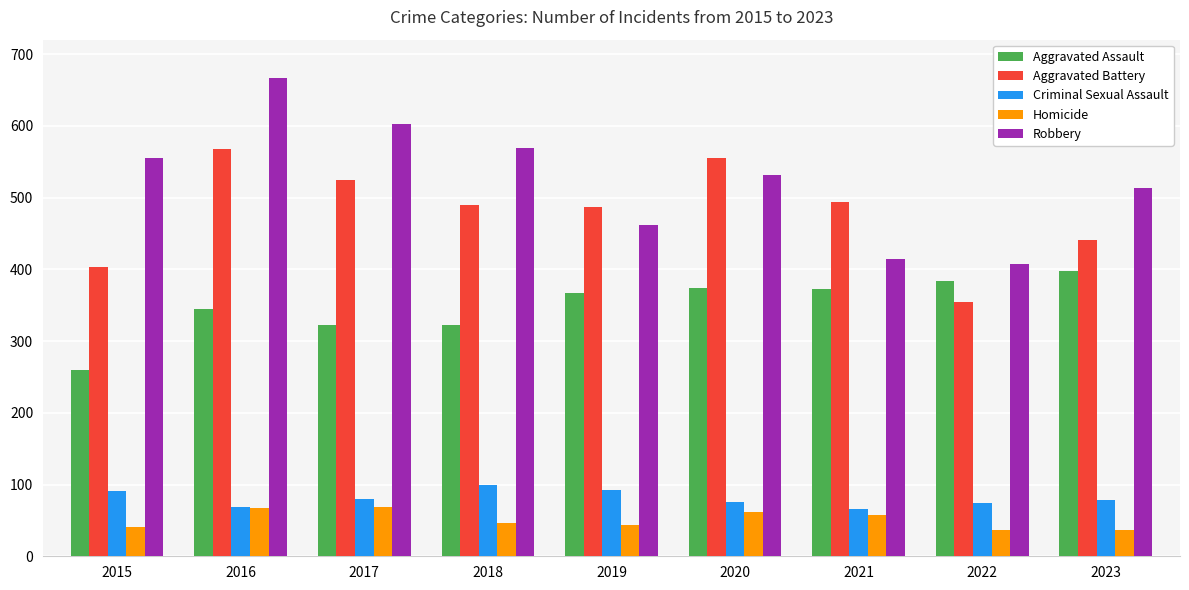

What value does the Homicide series have at 2019?

43